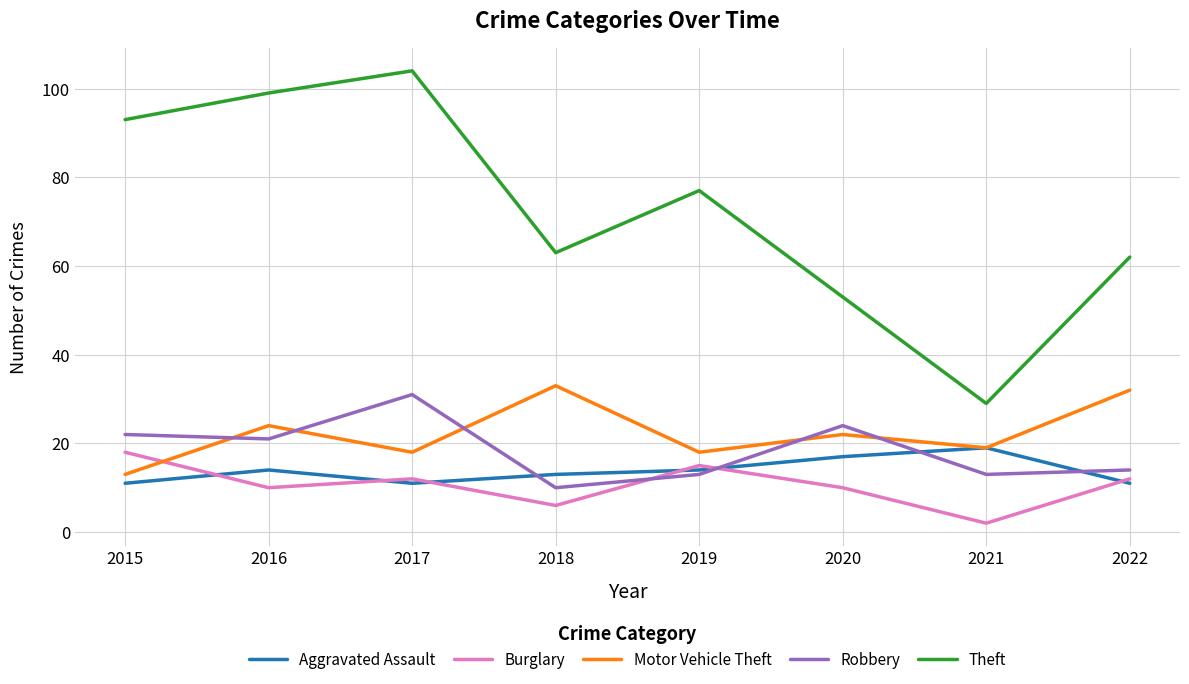

At which label does Robbery reach its peak?

2017